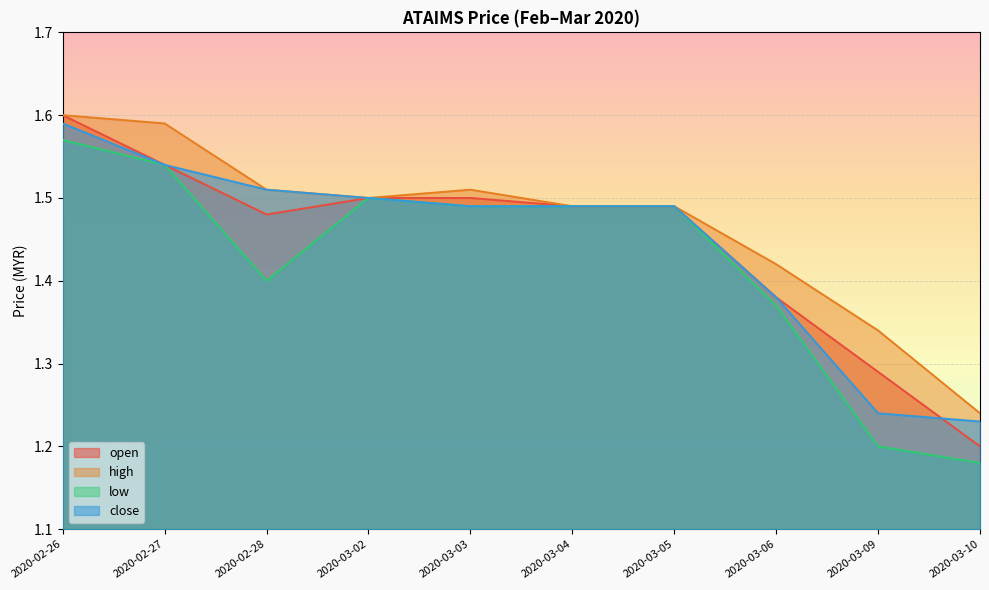

What position from the right is 2020-03-03?

6